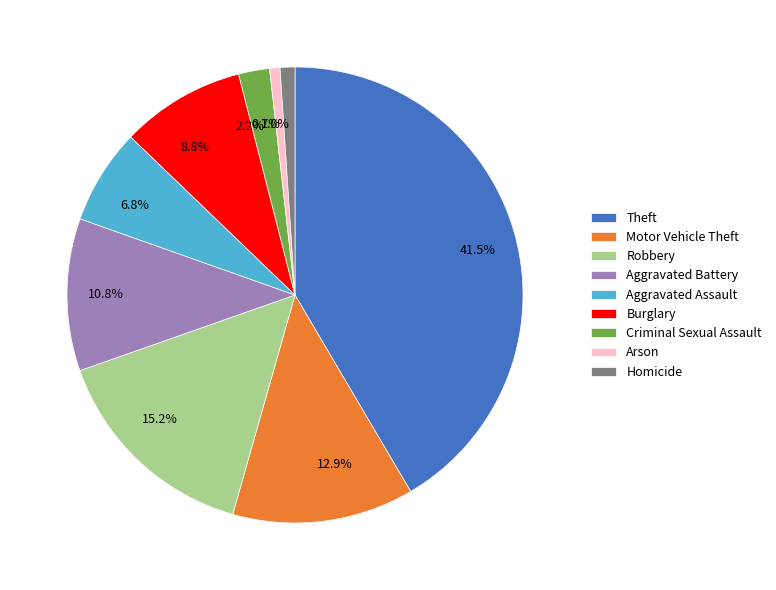

What is the total percentage of Robbery and Motor Vehicle Theft?

28.1%